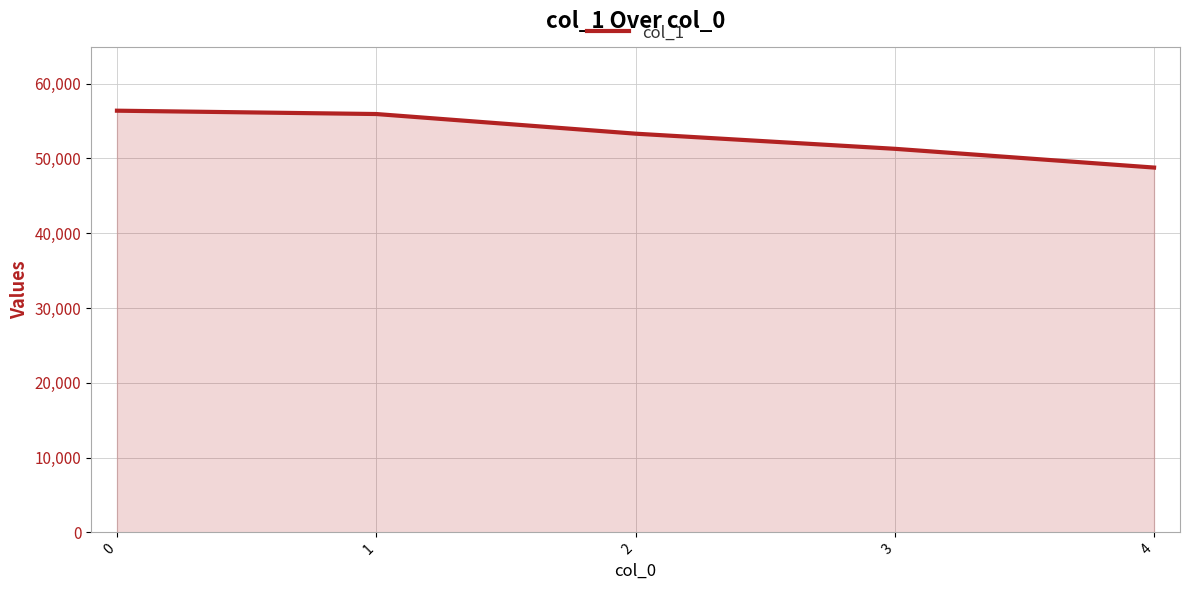

Does the chart have visible grid lines?

Yes